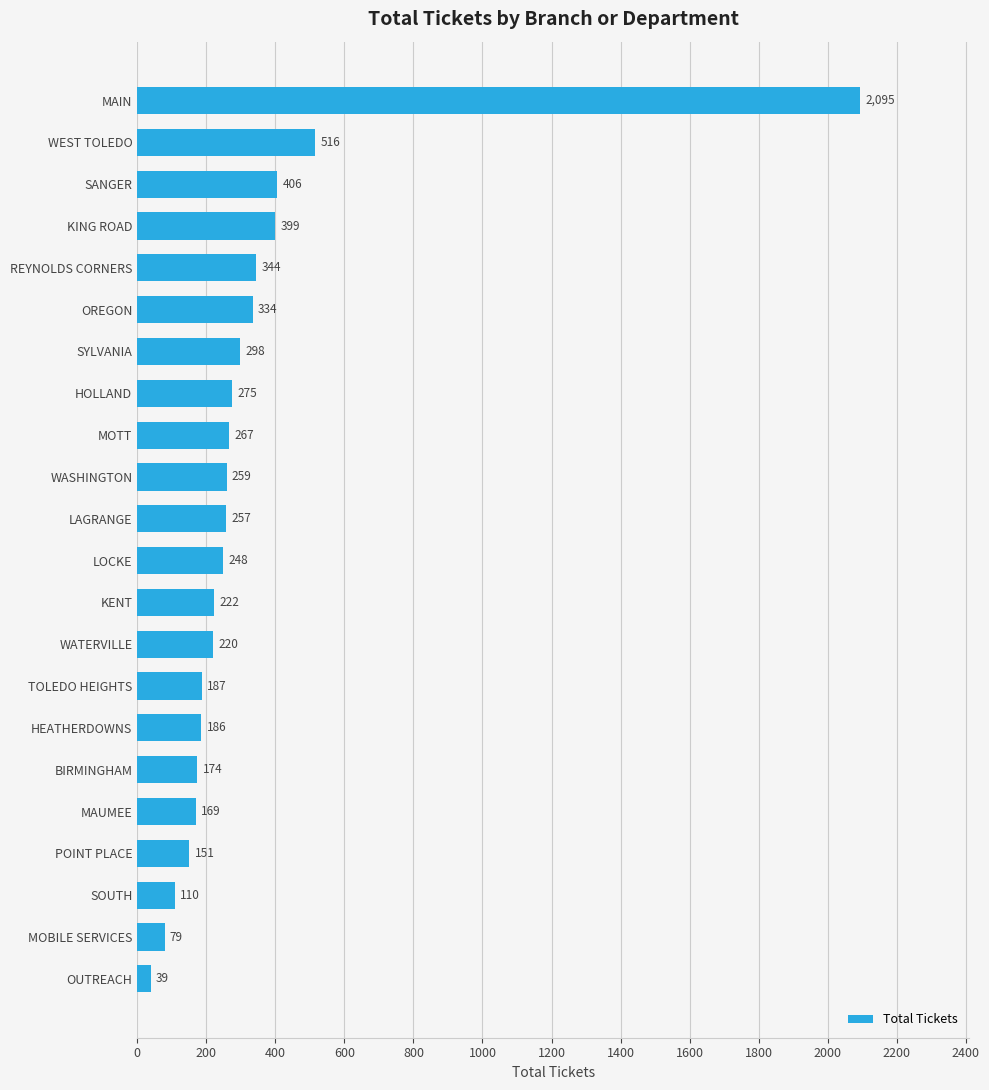

Which category has the lowest value across all series?

OUTREACH